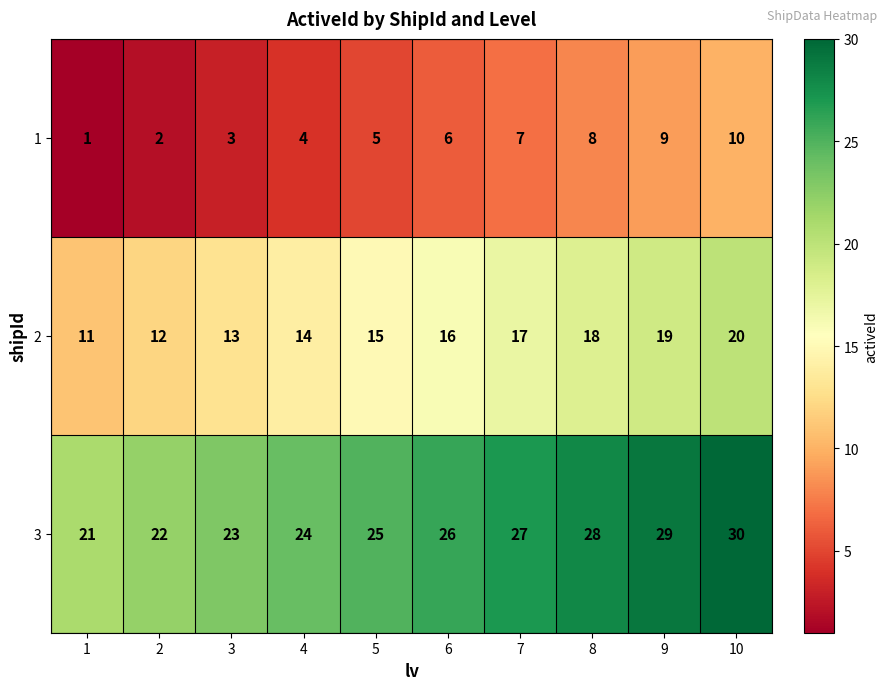

Reading left to right, extract all data points from this chart.

1: 1	2	3	4	5	6	7	8	9	10
2: 11	12	13	14	15	16	17	18	19	20
3: 21	22	23	24	25	26	27	28	29	30